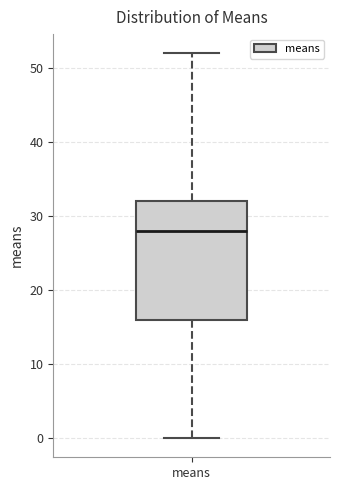

Read this box plot against the y-axis: the position of the median line, the range covered by the box, and the ends of both whiskers. The values are not printed on the chart, so give them approximately, as read against the axis.

median 28, box 16 to 32, whiskers 0 to 52